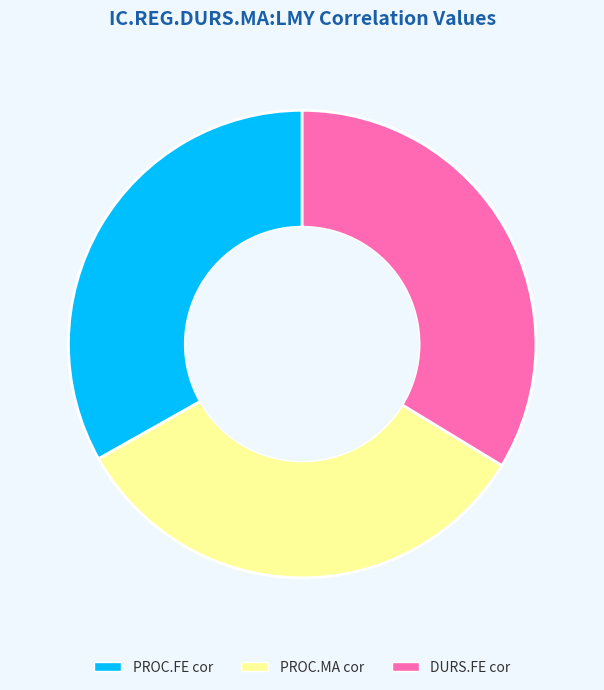

Is there any slice that represents more than half of the pie?

No